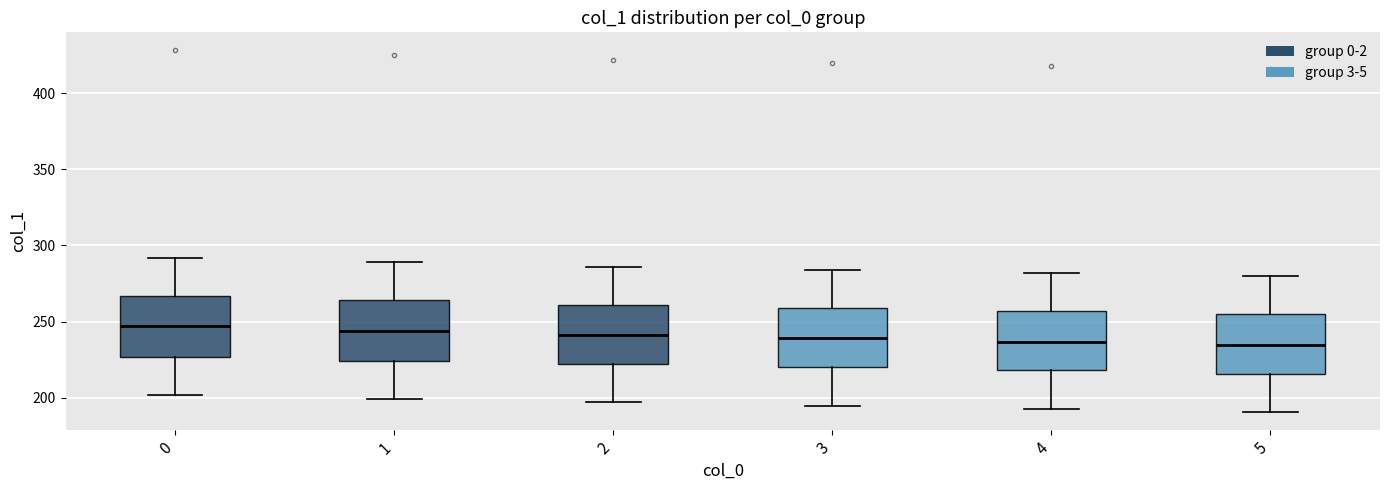

Where does the median line of the box at x = 2 sit on the y-axis? The values are not printed on the chart, so give them approximately, as read against the axis.

240